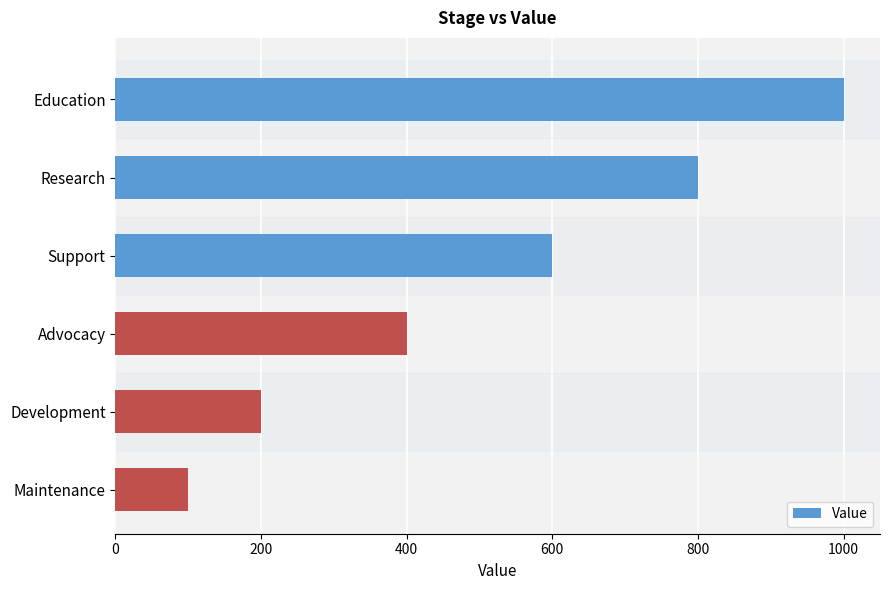

Are the bars horizontal?

Yes